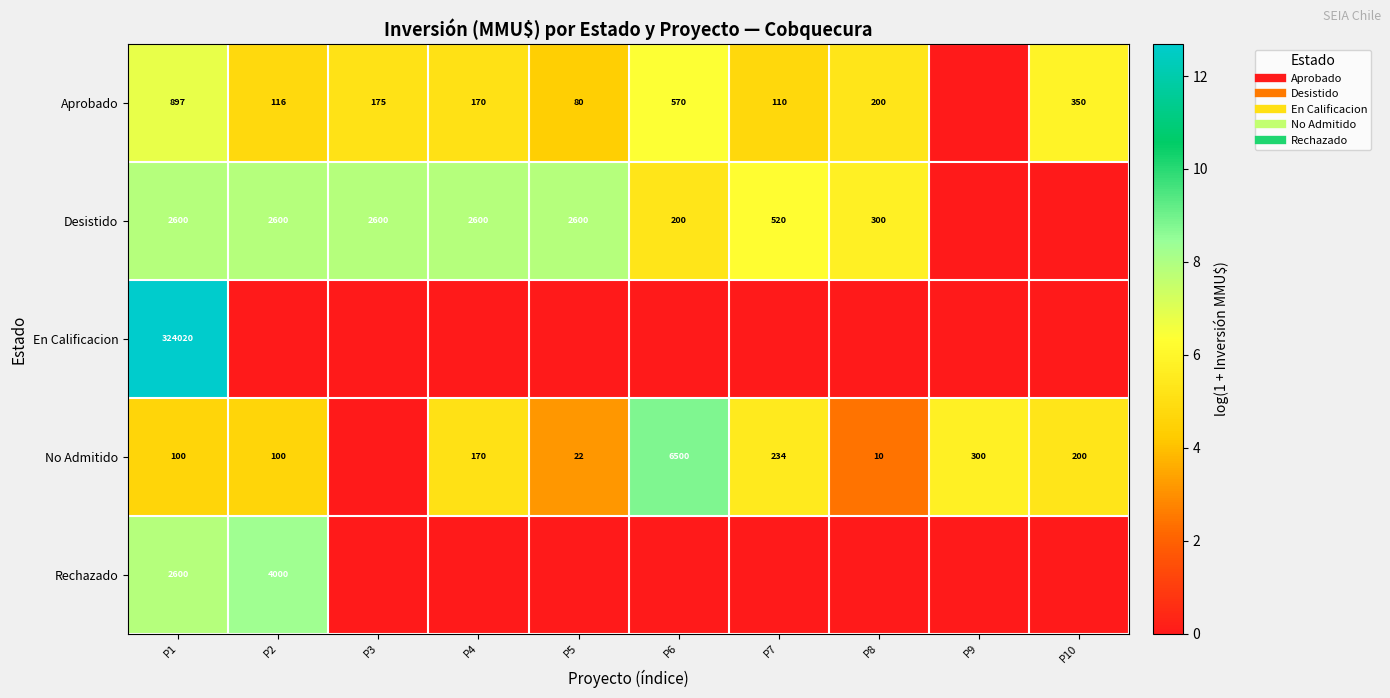

Rank the series at P3 from lowest to highest value.

En Calificacion, No Admitido, Rechazado, Aprobado, Desistido